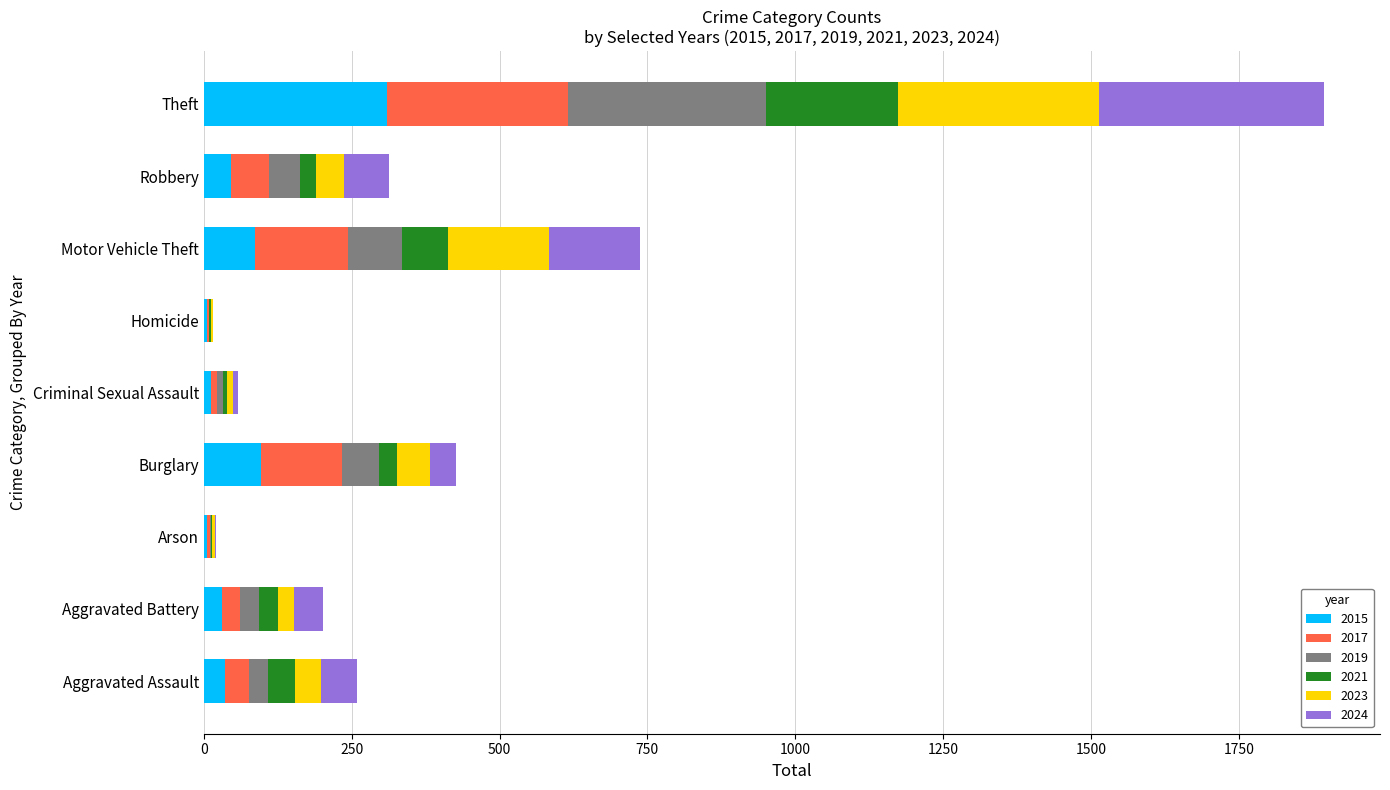

The 2015 series shows 96 at Burglary. True or false?

True